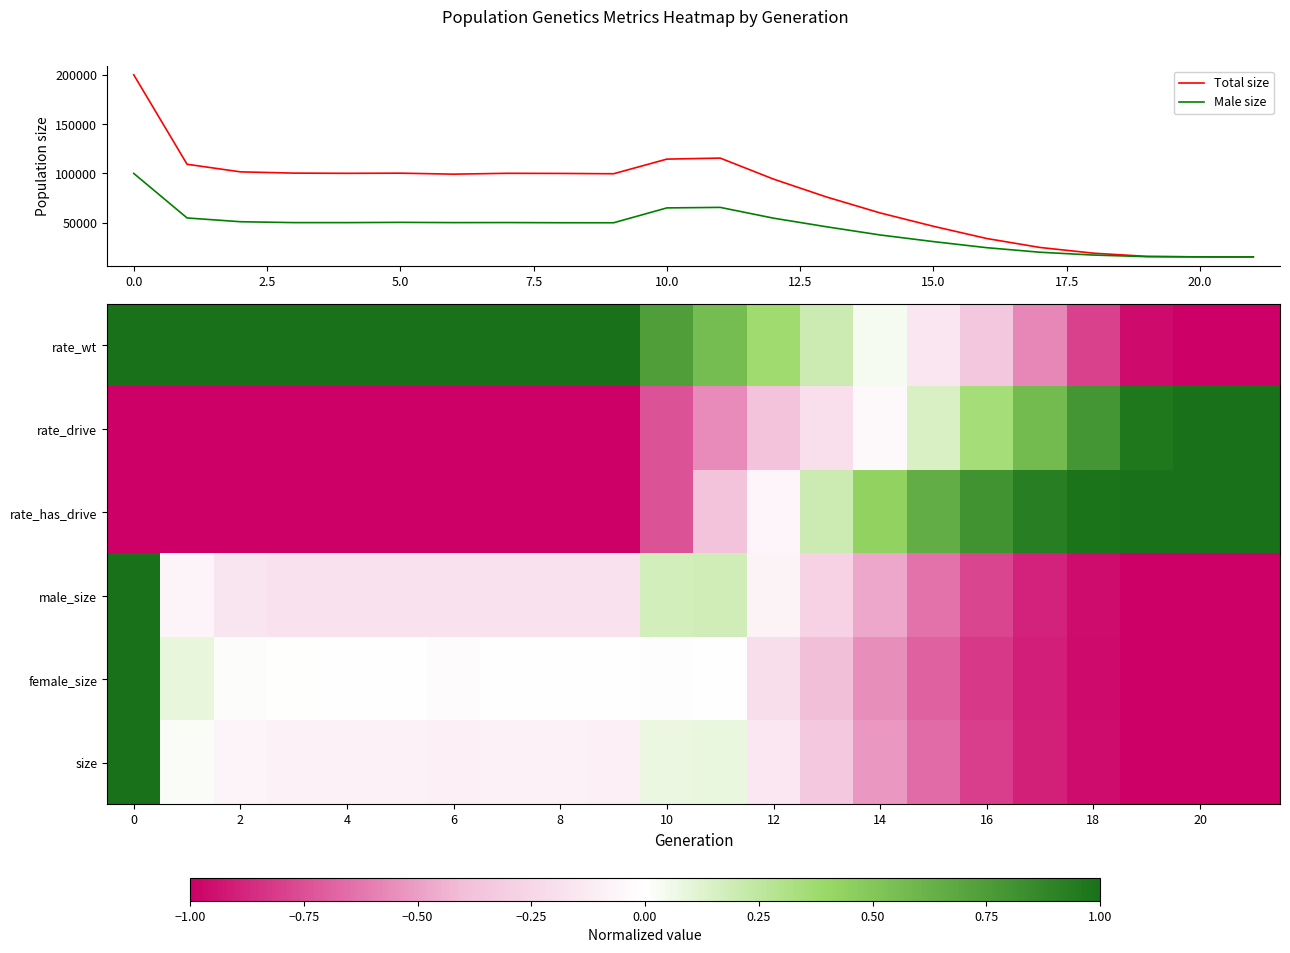

What is the minimum value for Male size?

15000